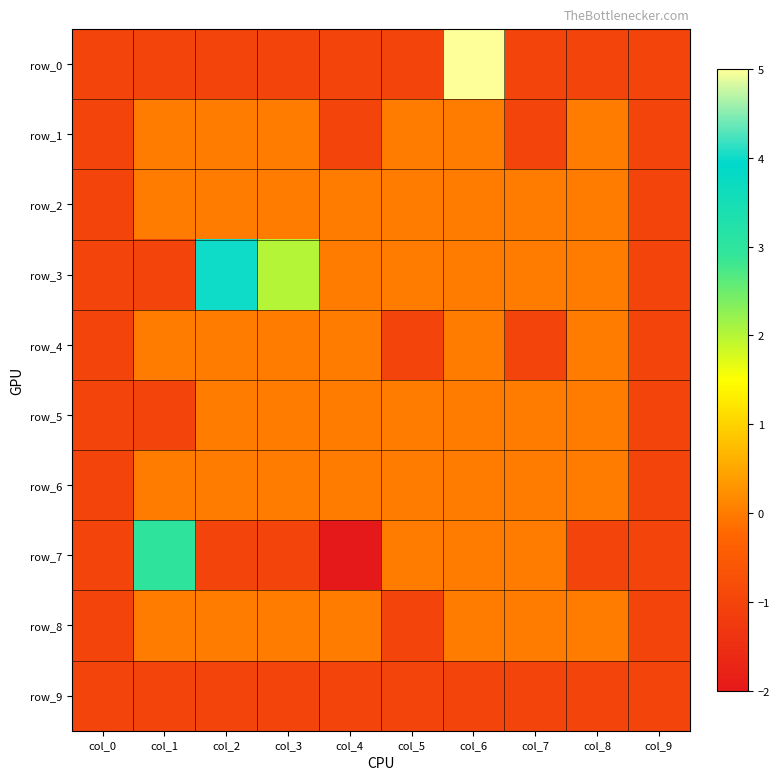

At how many categories does at least one series exceed 4?

1